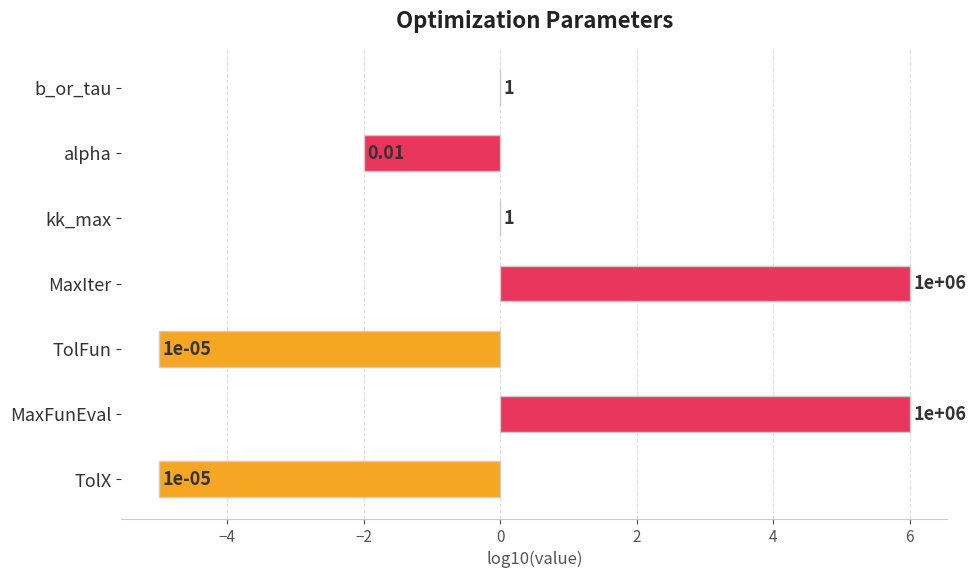

How many values are between -5 and 6?

7